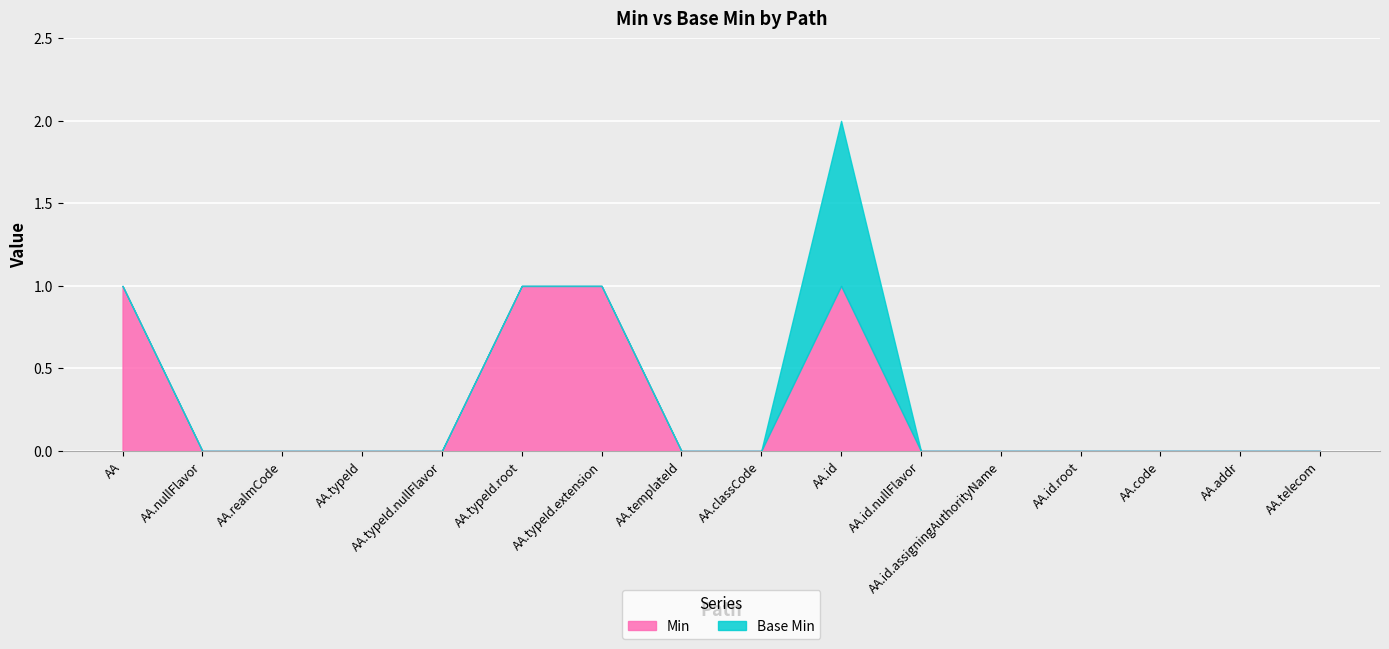

Which series has the largest total across all categories?

Min